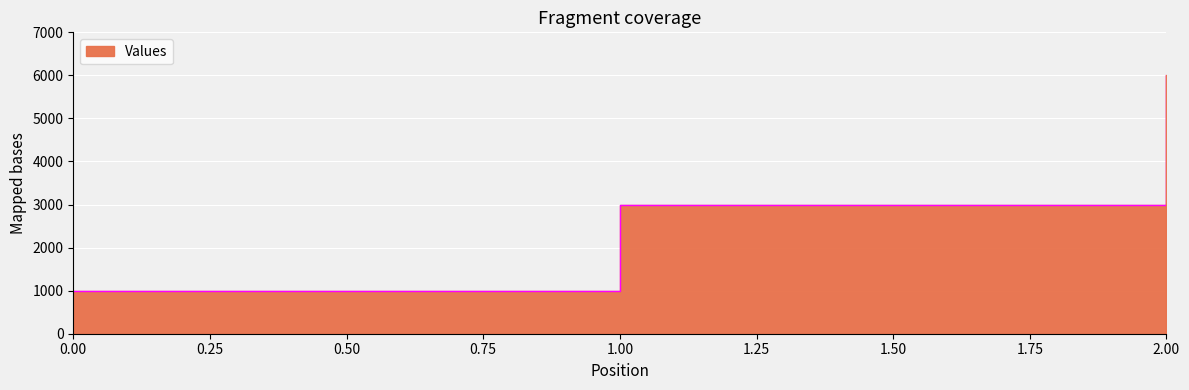

Rank the categories by value from lowest to highest.

0, 1, 2